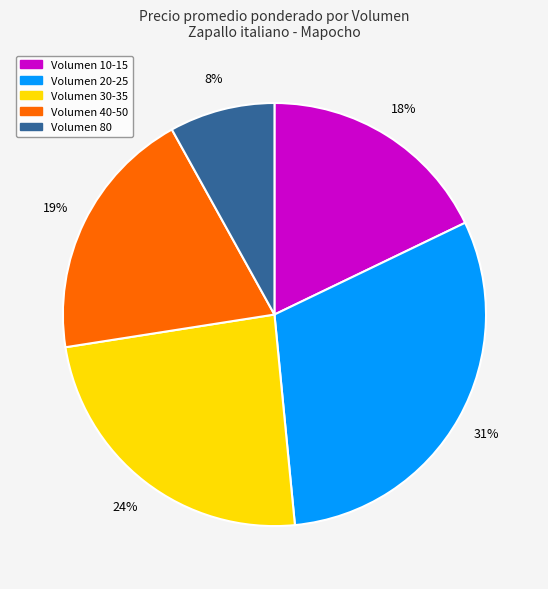

Is there a majority slice in this chart?

No